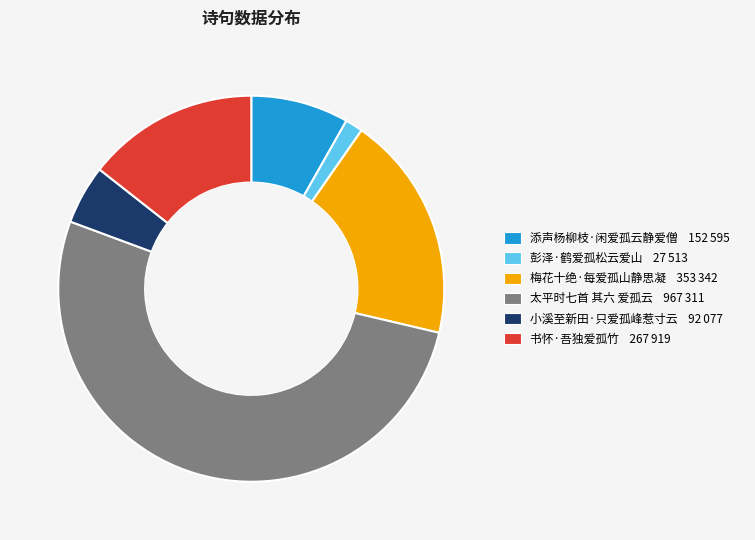

Which slice represents more than half of the pie?

太平时七首 其六 爱孤云